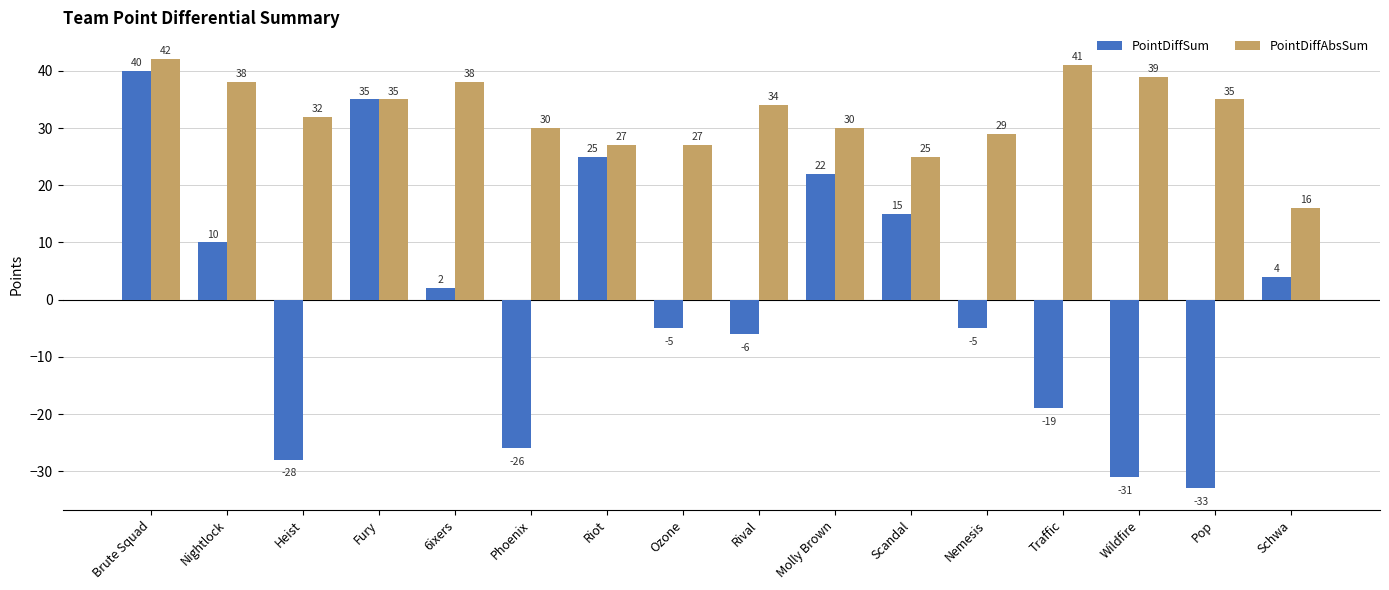

Is the value of PointDiffSum at Molly Brown greater than the value of PointDiffAbsSum at Wildfire?

No